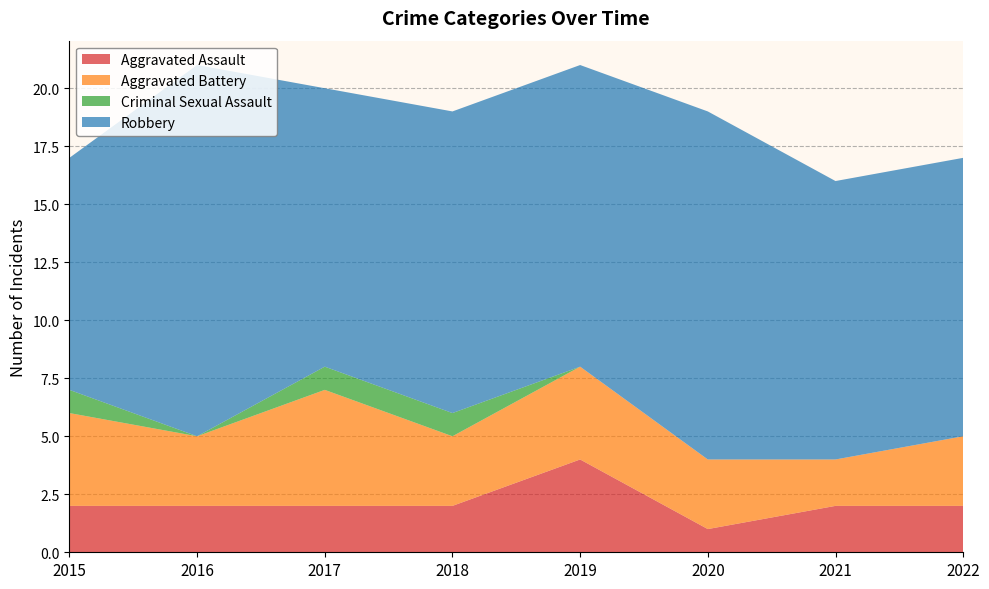

Reading left to right, what are all the values shown in this chart?

Aggravated Assault: 2015=2	2016=2	2017=2	2018=2	2019=4	2020=1	2021=2	2022=2
Aggravated Battery: 2015=4	2016=3	2017=5	2018=3	2019=4	2020=3	2021=2	2022=3
Criminal Sexual Assault: 2015=1	2016=0	2017=1	2018=1	2019=0	2020=0	2021=0	2022=0
Robbery: 2015=10	2016=16	2017=12	2018=13	2019=13	2020=15	2021=12	2022=12